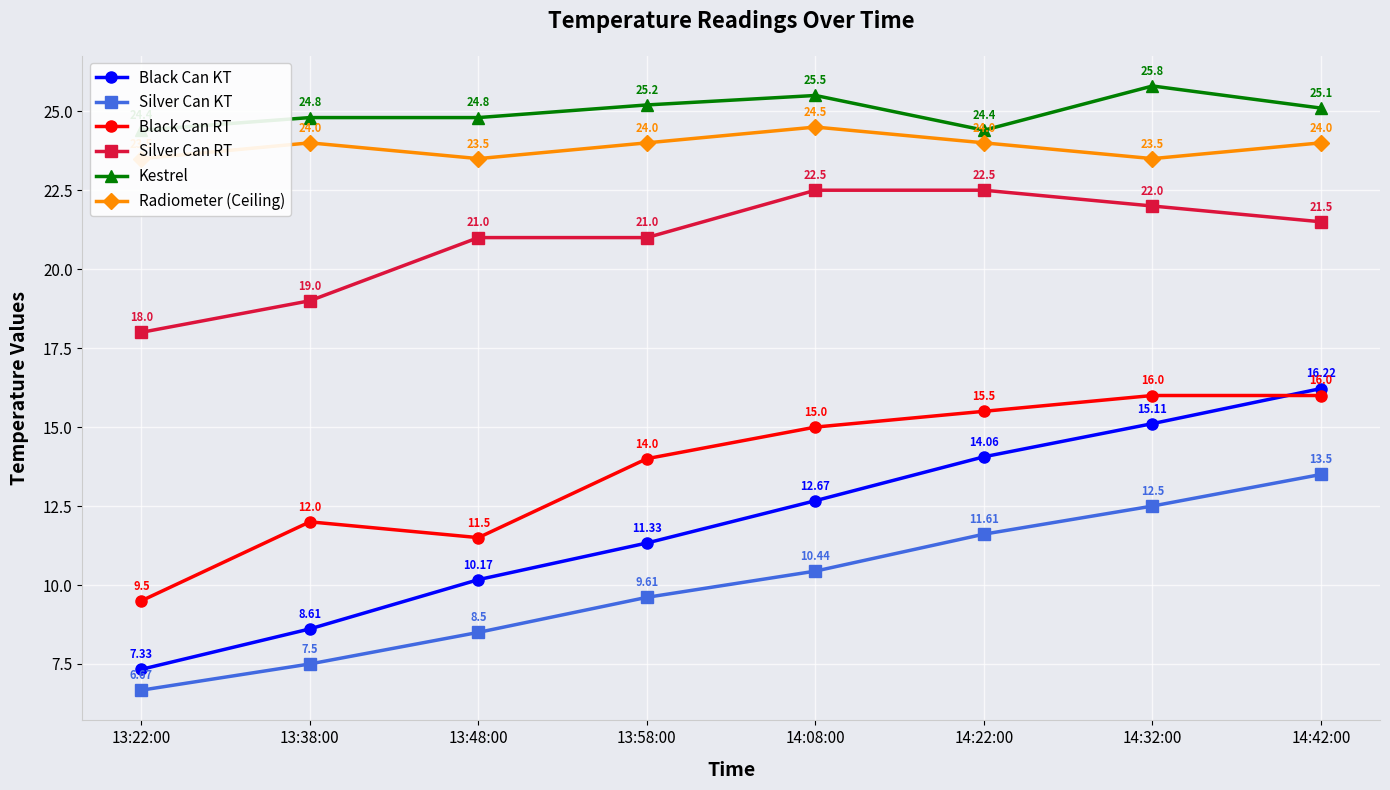

Is the value of Kestrel at 14:22:00 greater than the value of Black Can KT at 13:22:00?

Yes